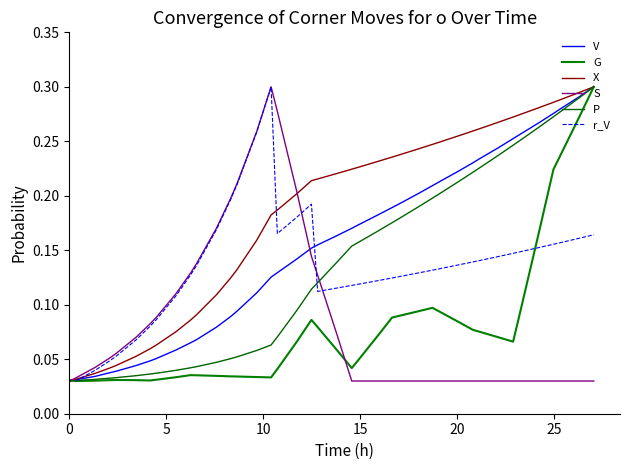

How many lines are shown in the chart?

6